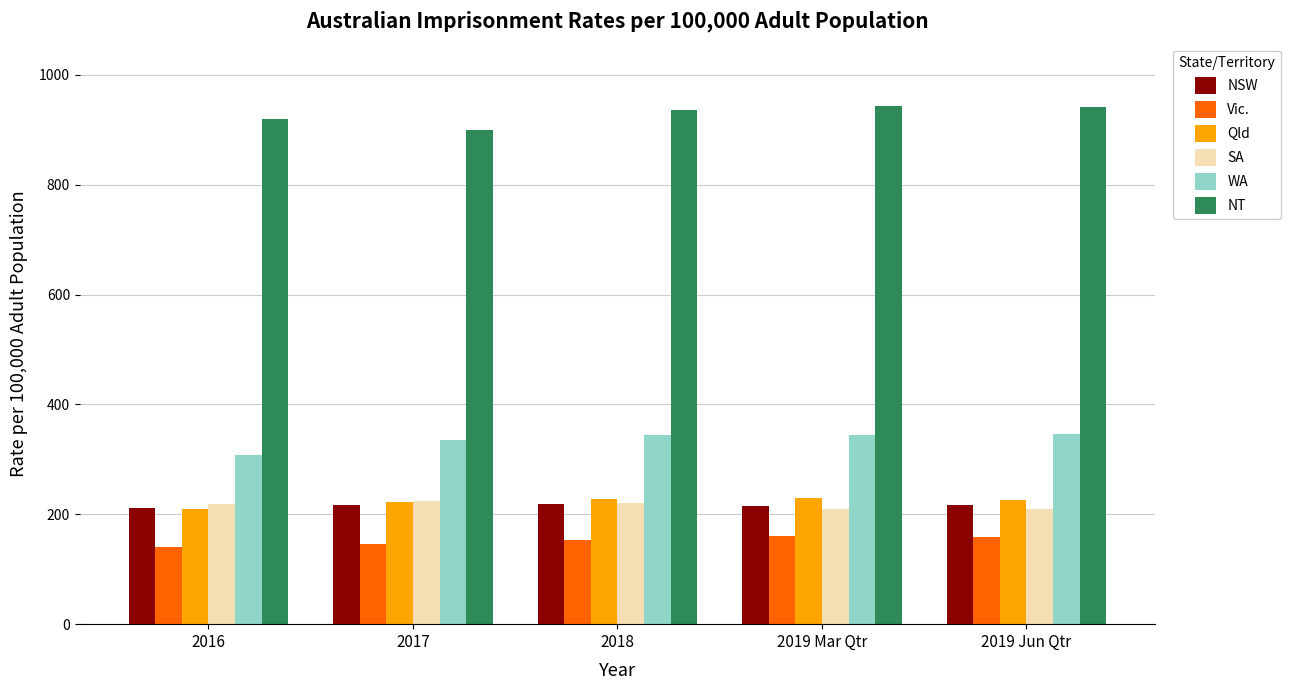

What is the maximum value shown in the chart?

943.6